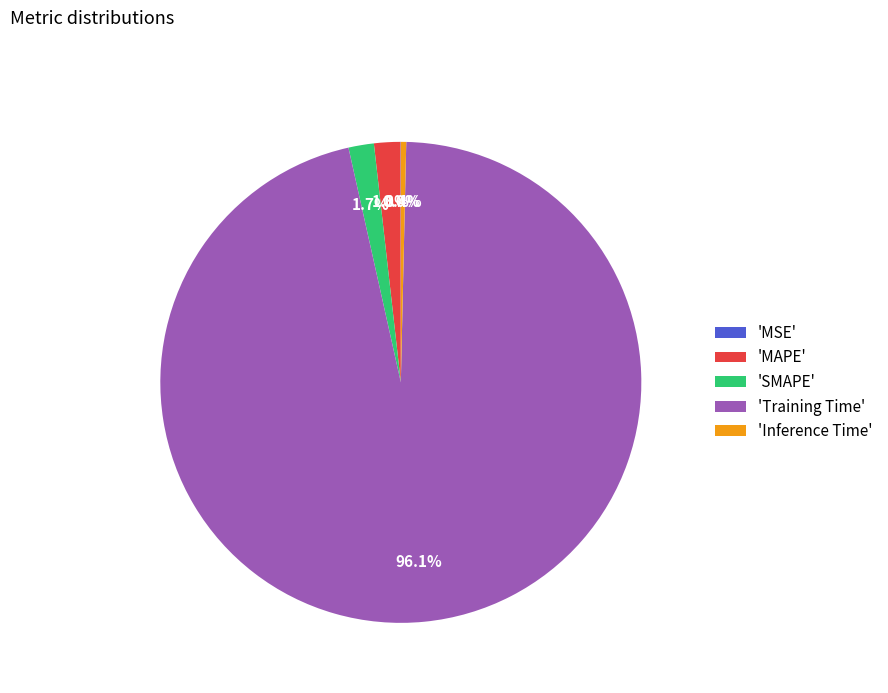

Combined, do 'Inference Time' and 'SMAPE' account for over 50%?

No